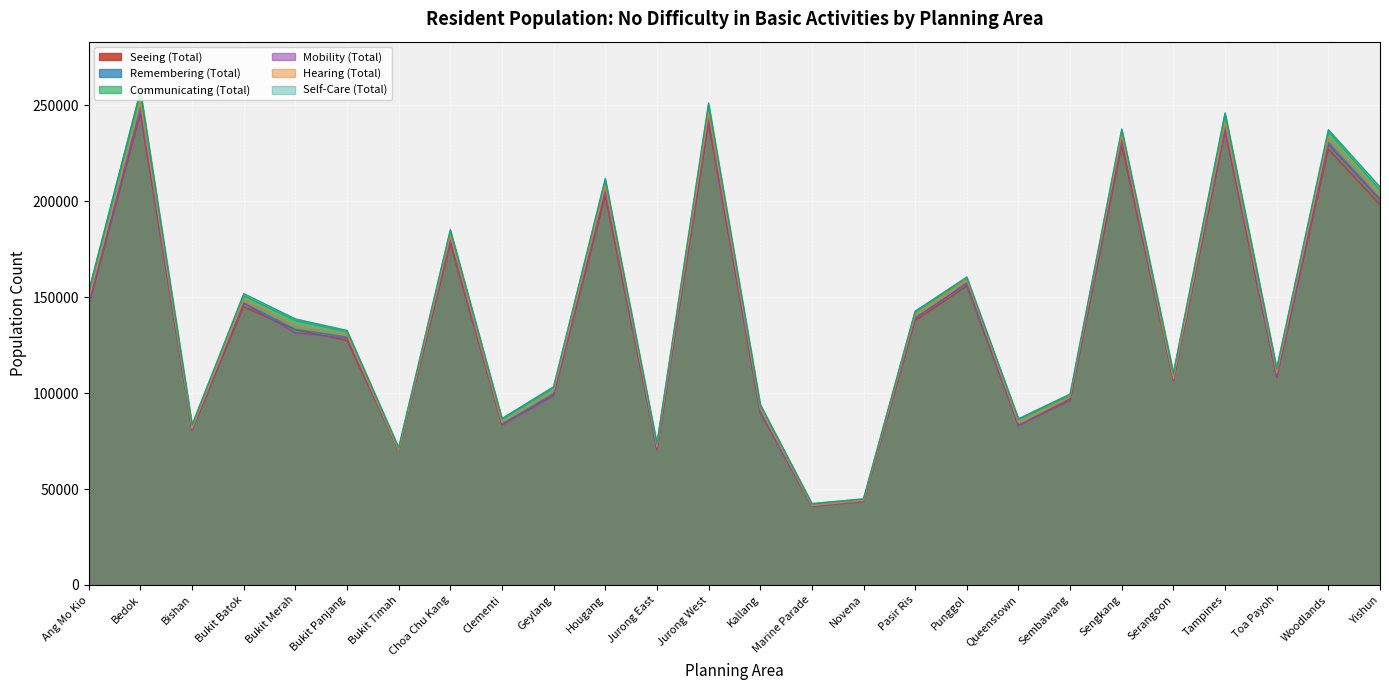

Where is the first local minimum for Self-Care (Total)?

Bishan